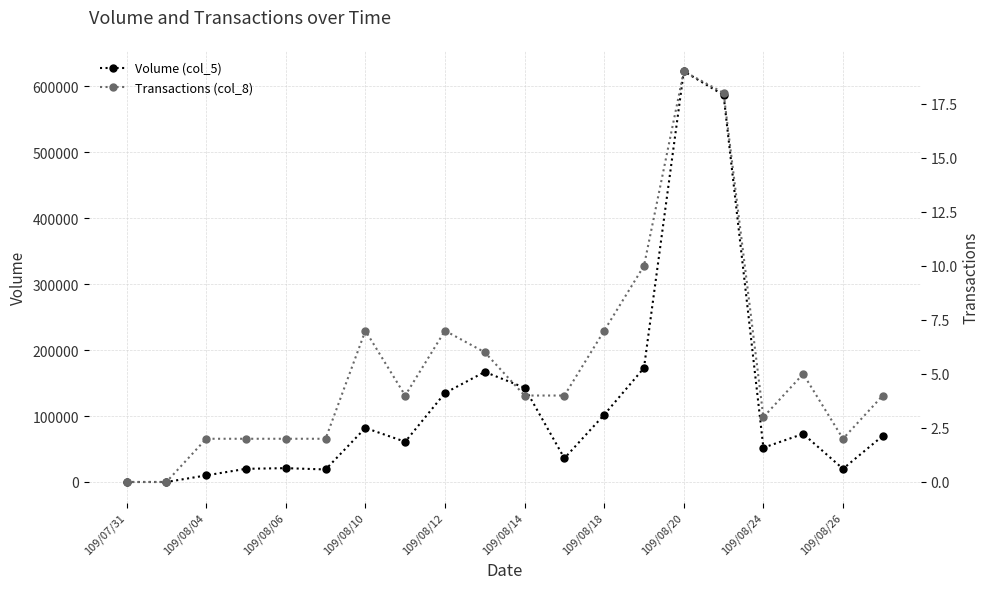

What is the difference between the second highest and minimum values in the Volume (col_5) series?

587000